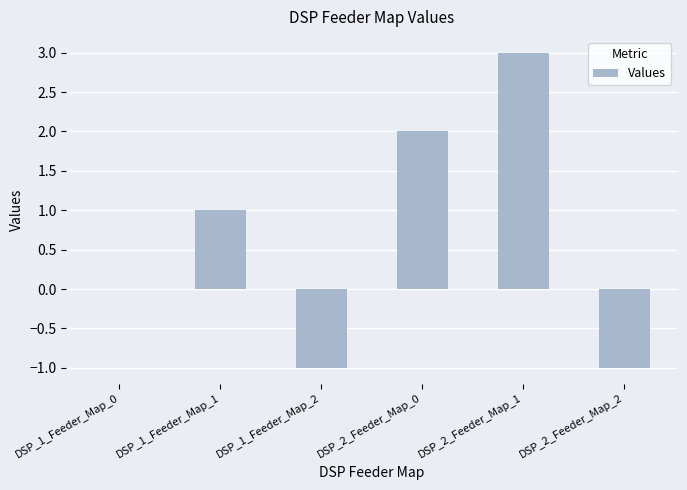

Which has a higher value, DSP_2_Feeder_Map_0 or DSP_1_Feeder_Map_1?

DSP_2_Feeder_Map_0